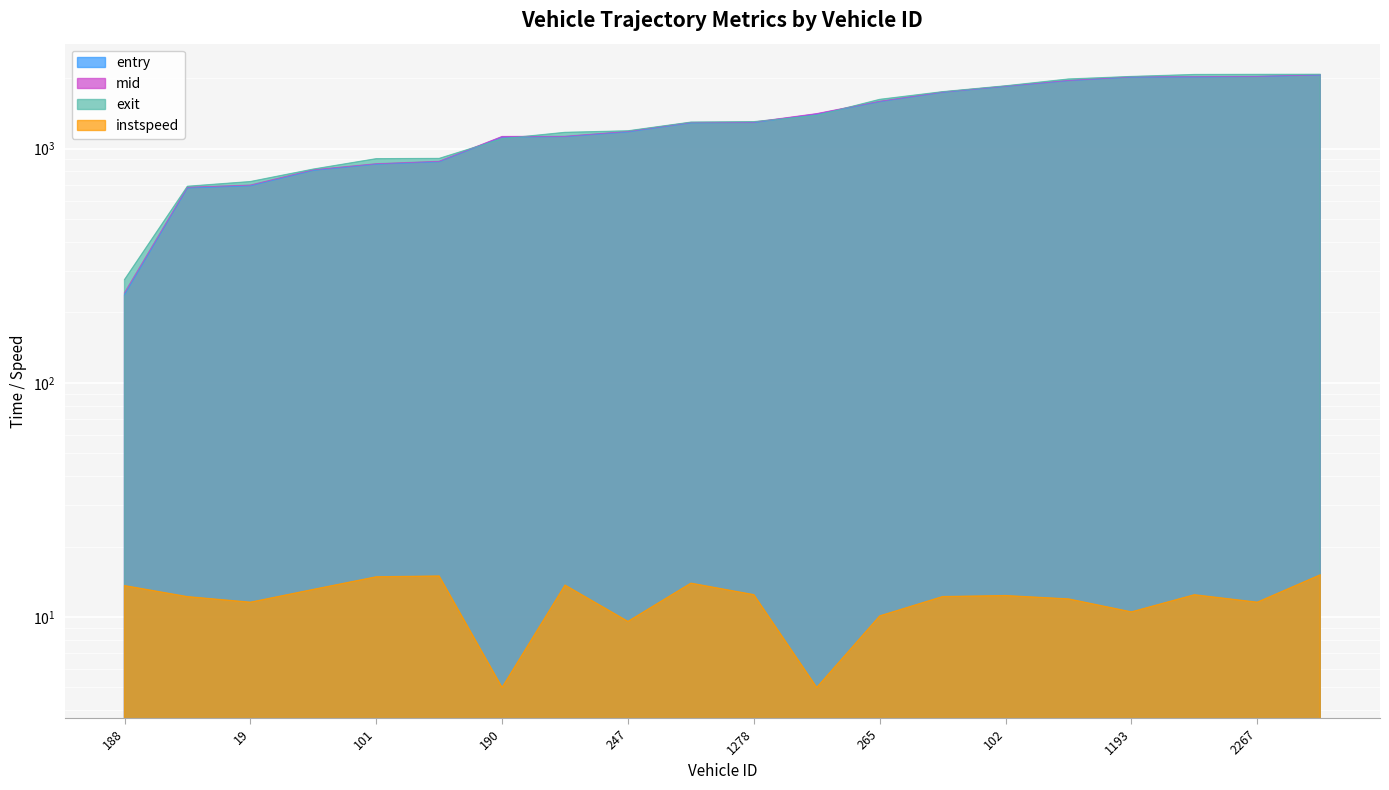

What are all the series names shown in the legend?

entry, mid, exit, instspeed